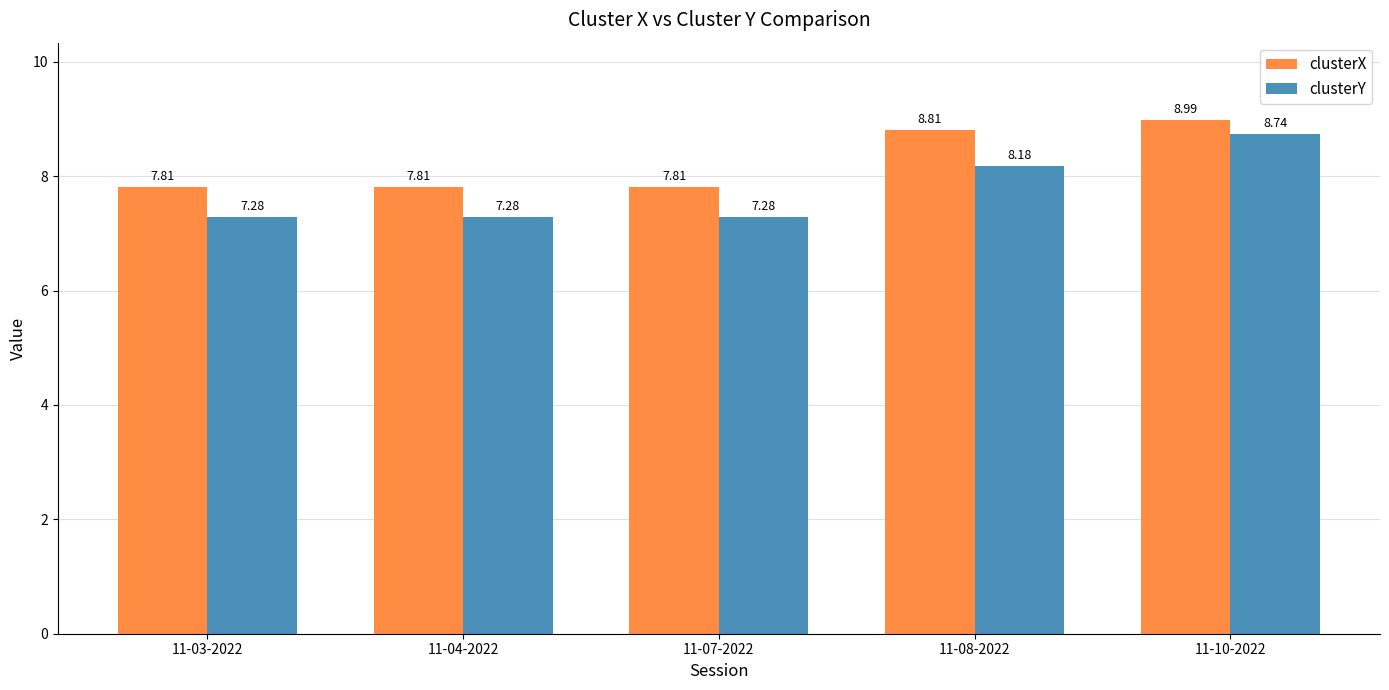

What is the label of the 2nd bar from the right?

11-08-2022